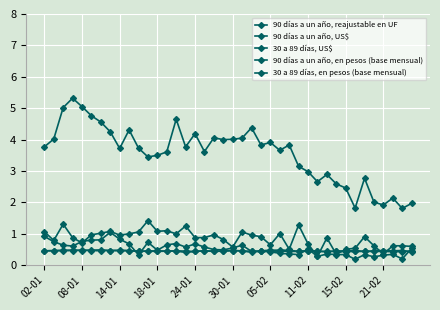

Count the number of data series in this chart.

5